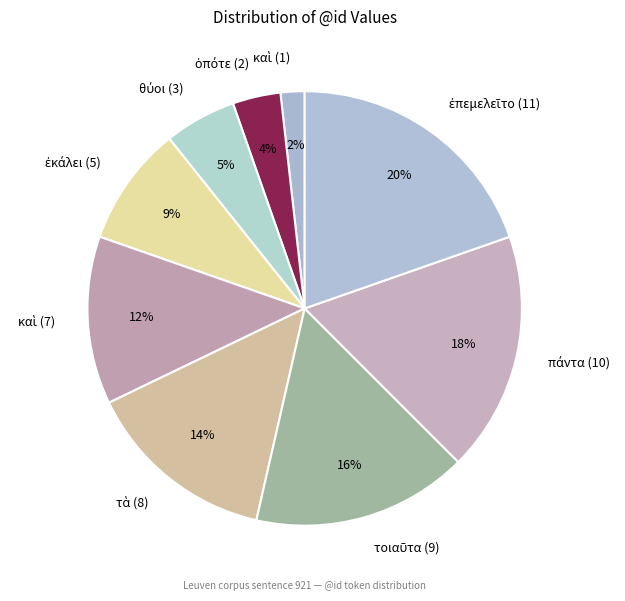

Does any single category account for the majority?

No